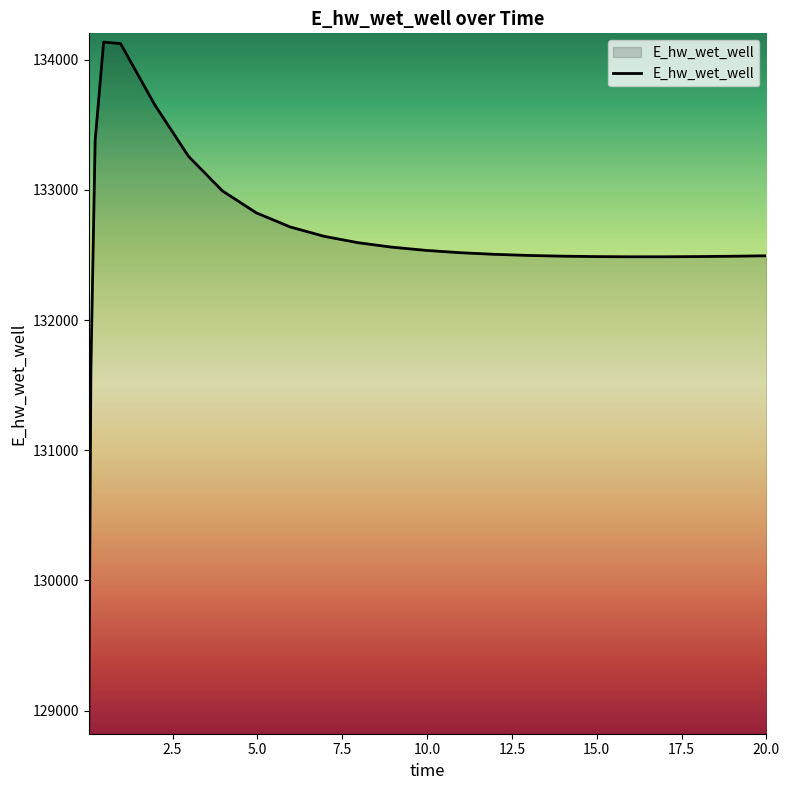

What is the difference between the maximum and minimum values?

5248.0